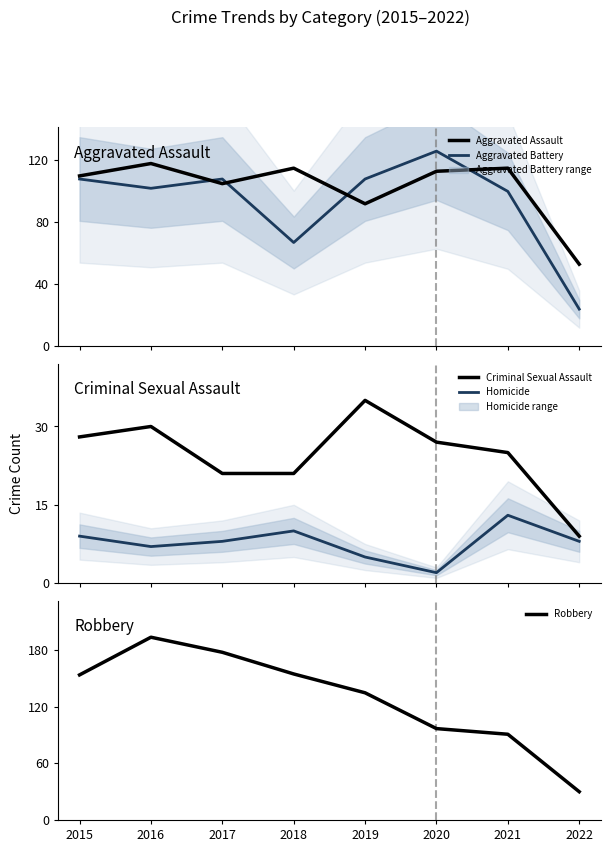

Rank the series at 2020 from lowest to highest value.

Homicide, Criminal Sexual Assault, Robbery, Aggravated Assault, Aggravated Battery